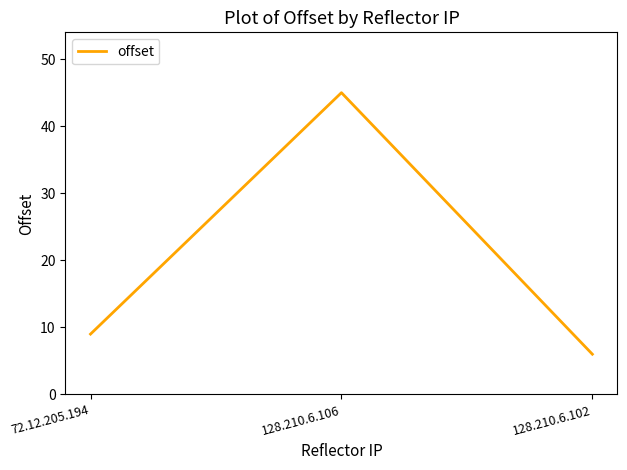

At which label is the value closest to 25?

72.12.205.194